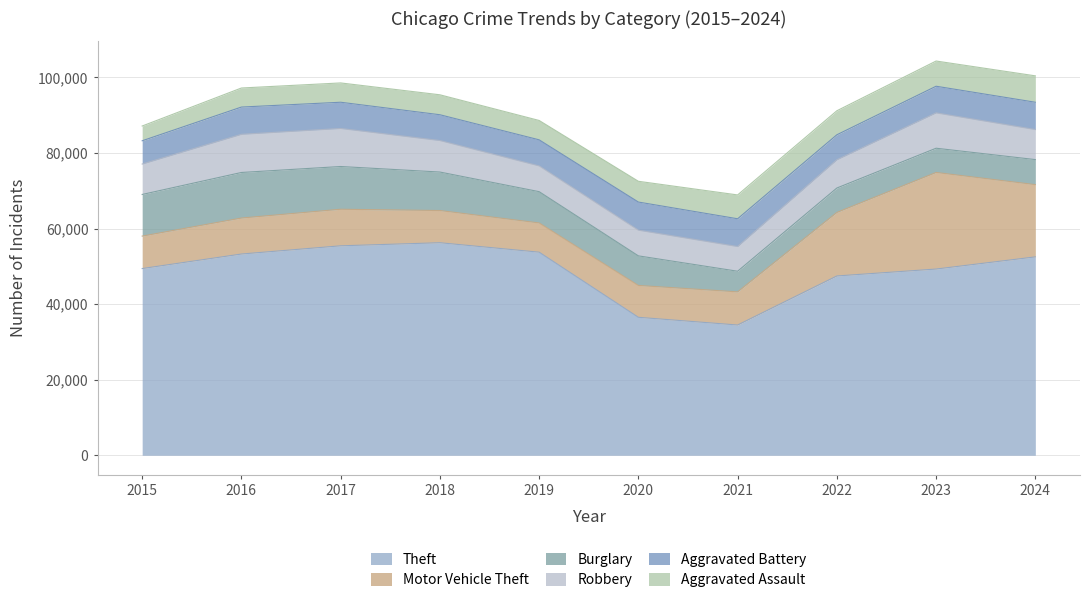

Reading left to right, extract all data points from this chart.

Theft: 2015=49410	2016=53253	2017=55427	2018=56242	2019=53743	2020=36507	2021=34466	2022=47446	2023=49279	2024=52498
Motor Vehicle Theft: 2015=8585	2016=9526	2017=9679	2018=8521	2019=7738	2020=8429	2021=8775	2022=16816	2023=25562	2024=19119
Burglary: 2015=11022	2016=12058	2017=11311	2018=10189	2019=8279	2020=7832	2021=5457	2022=6463	2023=6416	2024=6629
Robbery: 2015=8053	2016=10104	2017=10068	2018=8340	2019=6819	2020=6804	2021=6539	2022=7479	2023=9361	2024=7953
Aggravated Battery: 2015=6157	2016=7210	2017=6942	2018=6826	2019=6899	2020=7438	2021=7348	2022=6610	2023=7044	2024=7225
Aggravated Assault: 2015=3906	2016=5043	2017=5109	2018=5279	2019=5124	2020=5495	2021=6309	2022=6356	2023=6674	2024=6989